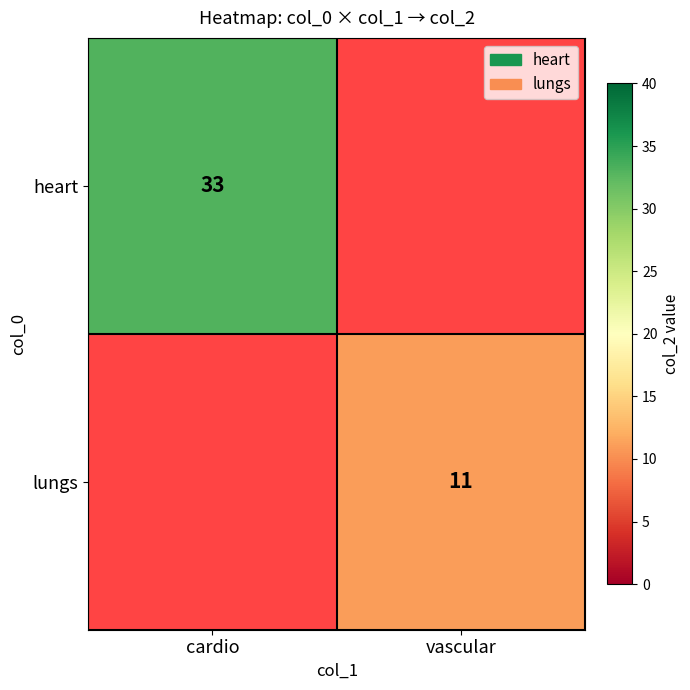

True or false: lungs has a value of 11 at vascular.

True